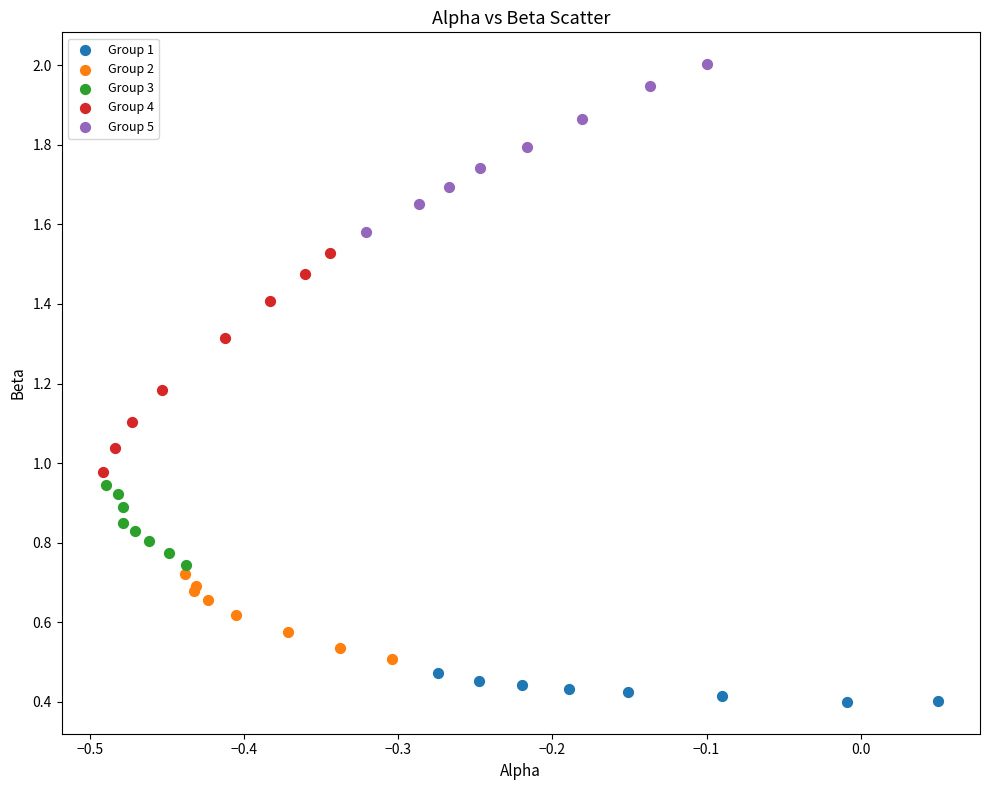

Which series contains the lowest Y value?

Group 1